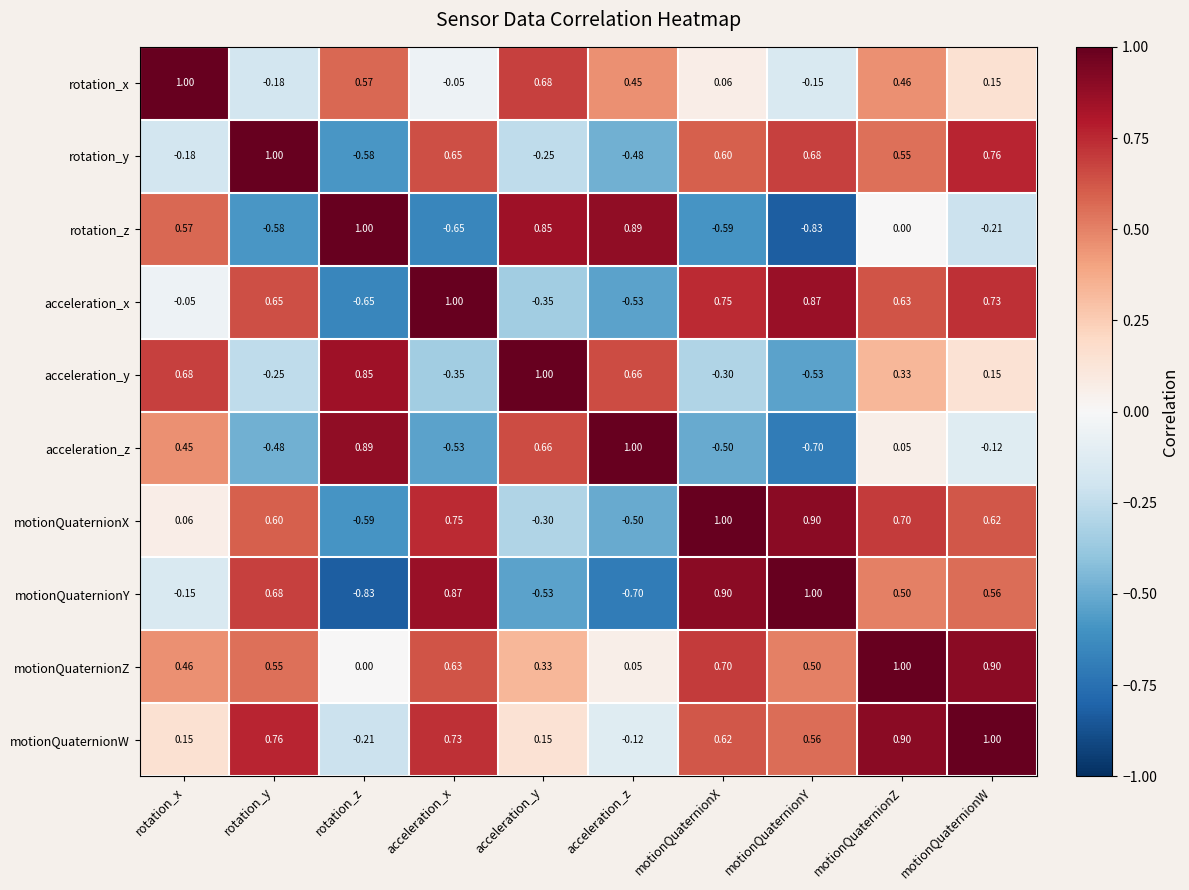

Where does the acceleration_z series first go above 0?

rotation_x